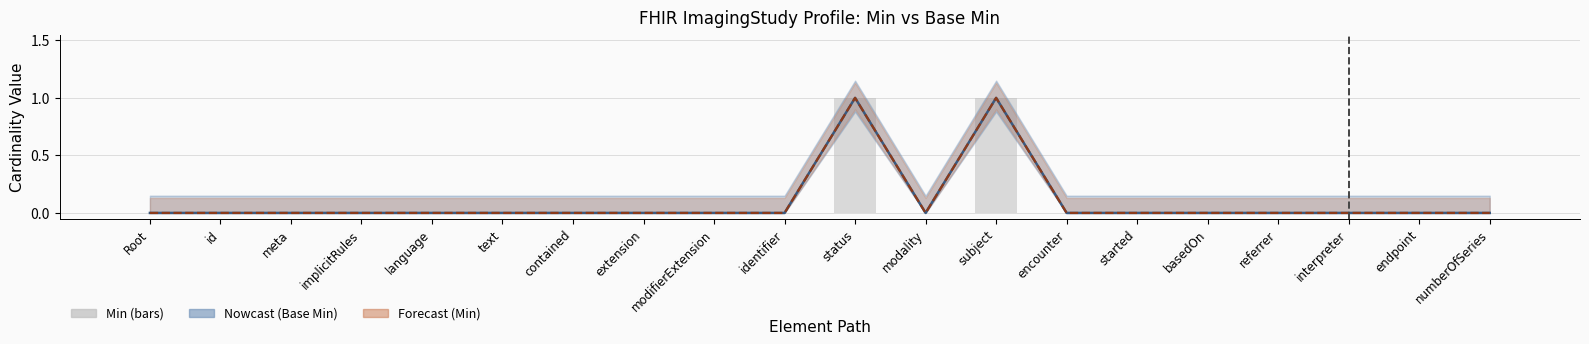

Is the value of Min (line) at text greater than the value of Min at meta?

No